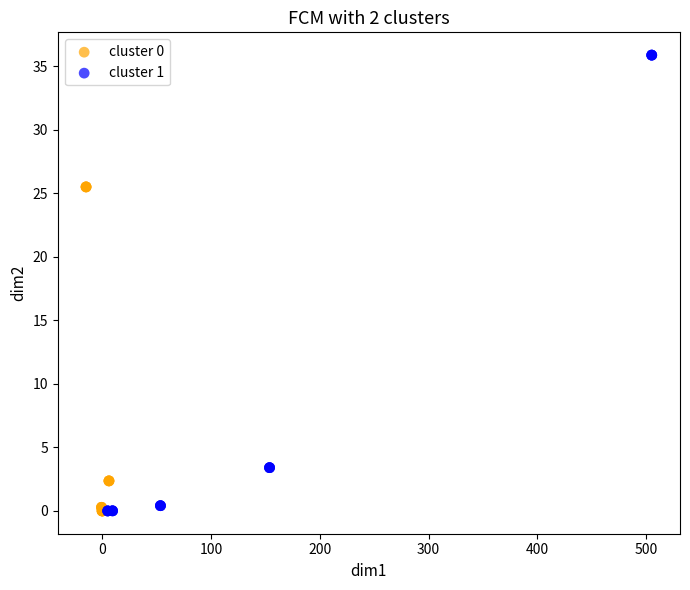

Which series has the widest spread of Y values?

cluster 1